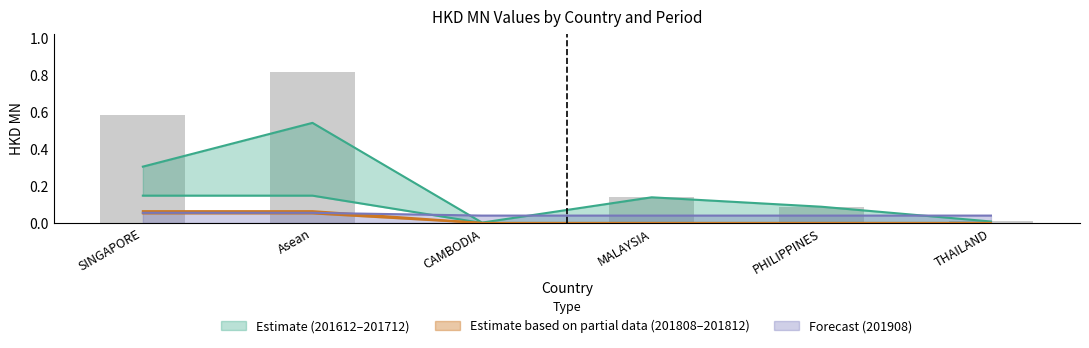

Which has a higher value, SINGAPORE or THAILAND?

SINGAPORE